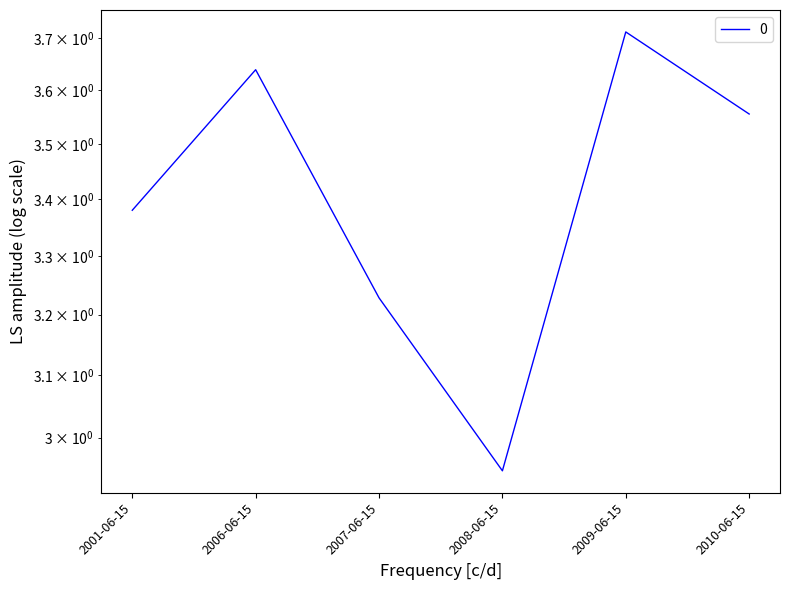

True or false: the data shows 5.6 at 2009-06-15.

False